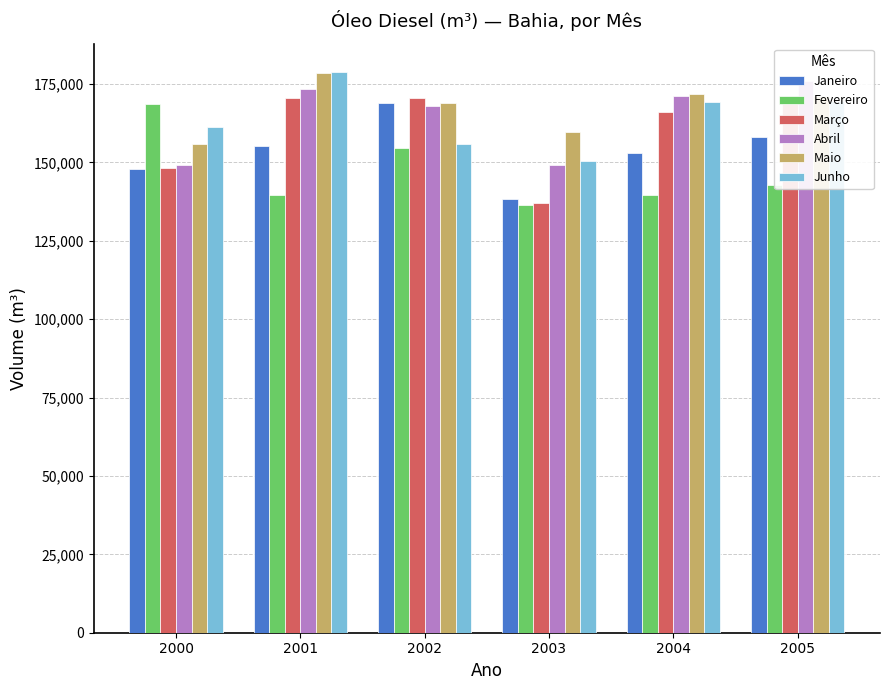

What is the sum of all Janeiro values?

922009.0